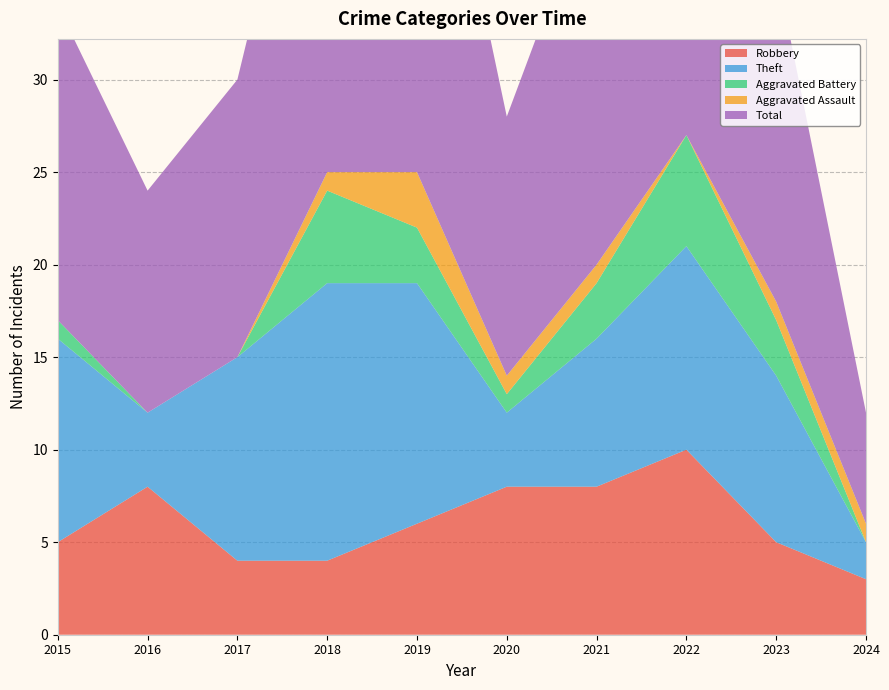

Reading right to left, what are all the values shown in this chart?

Robbery: 3	5	10	8	8	6	4	4	8	5
Theft: 2	9	11	8	4	13	15	11	4	11
Aggravated Battery: 0	3	6	3	1	3	5	0	0	1
Aggravated Assault: 1	1	0	1	1	3	1	0	0	0
Total: 6	18	28	21	14	26	25	15	12	17